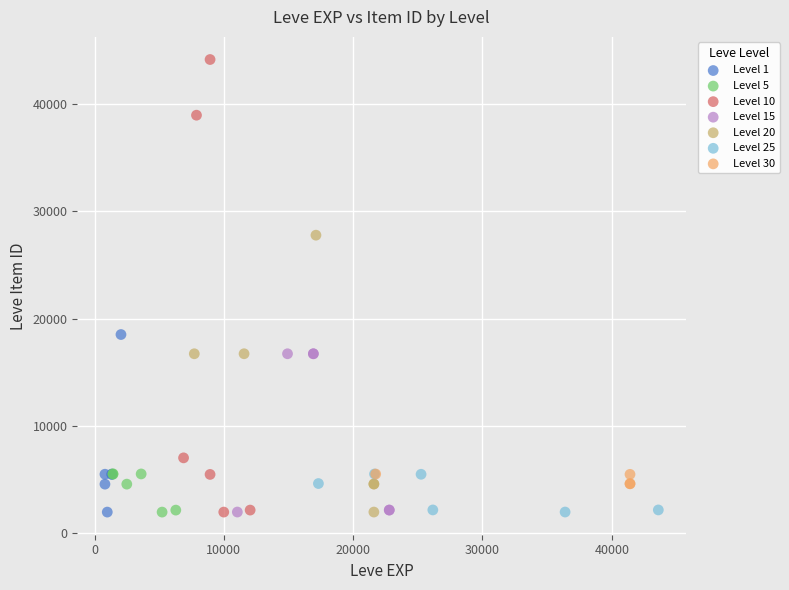

Which series has the largest Y range (max minus min)?

Level 10